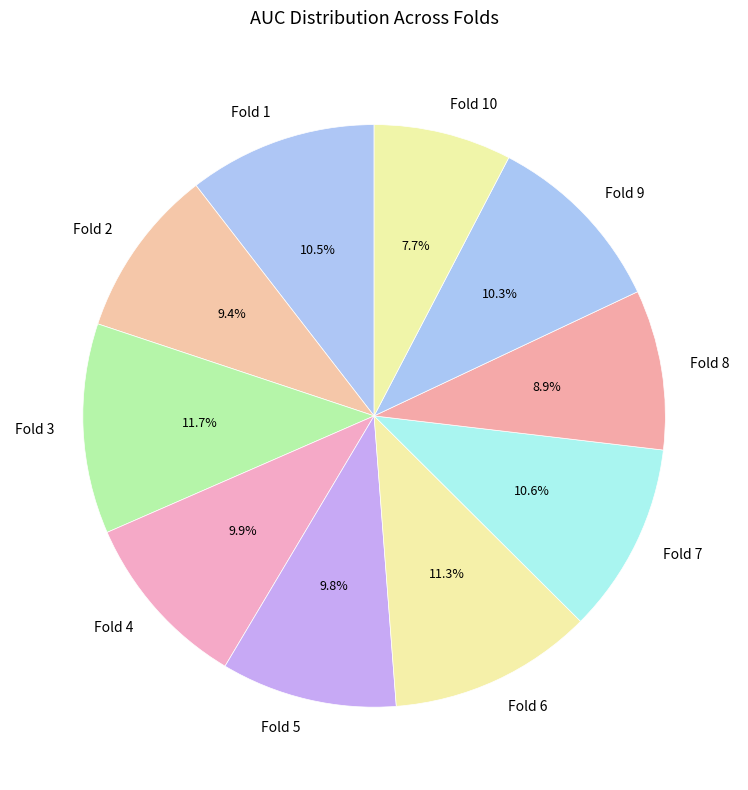

Does Fold 10 represent more than half of the total?

No